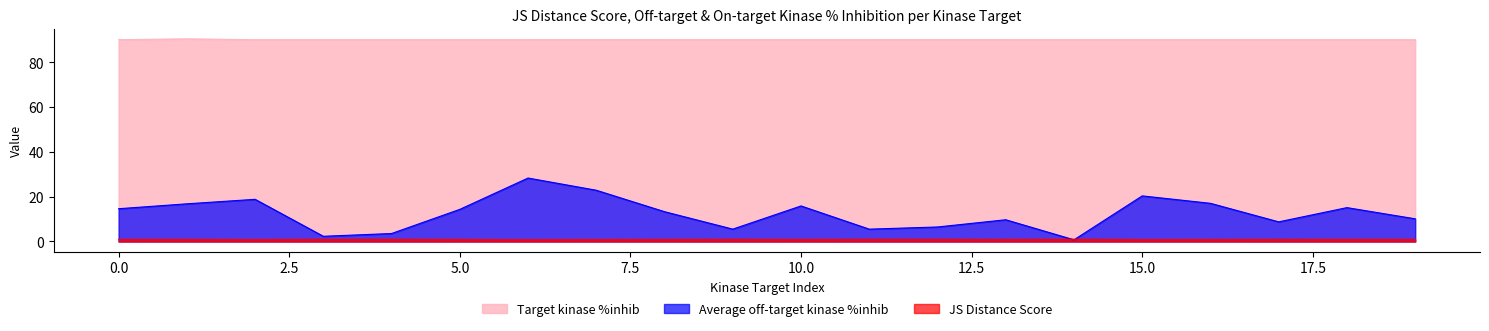

Which label corresponds to the smallest value in the chart?

14